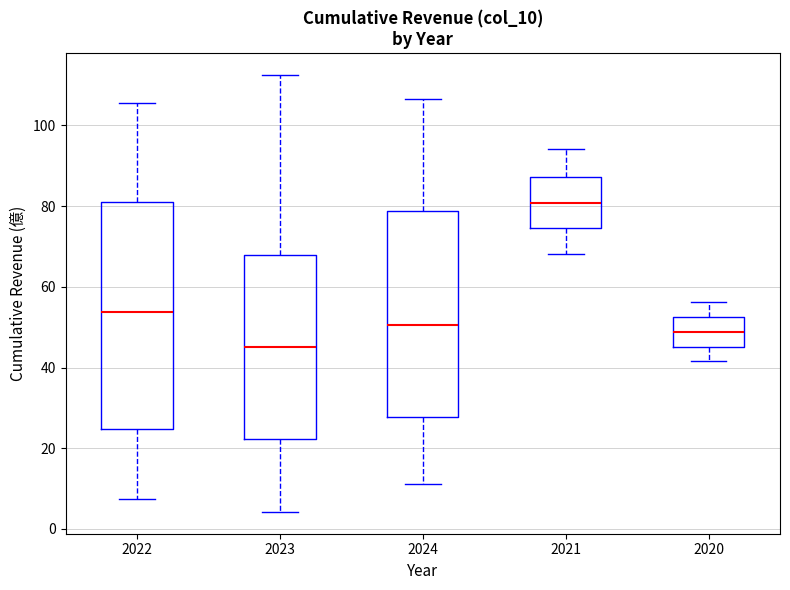

Reading left to right, read every box against the y-axis: the position of its median line, the range the box covers, and the ends of its whiskers. The values are not printed on the chart, so give them approximately, as read against the axis.

2022: median 54, box 24 to 80, whiskers 8 to 106
2023: median 46, box 22 to 68, whiskers 4 to 112
2024: median 50, box 28 to 78, whiskers 12 to 106
2021: median 80, box 74 to 88, whiskers 68 to 94
2020: median 48, box 46 to 52, whiskers 42 to 56